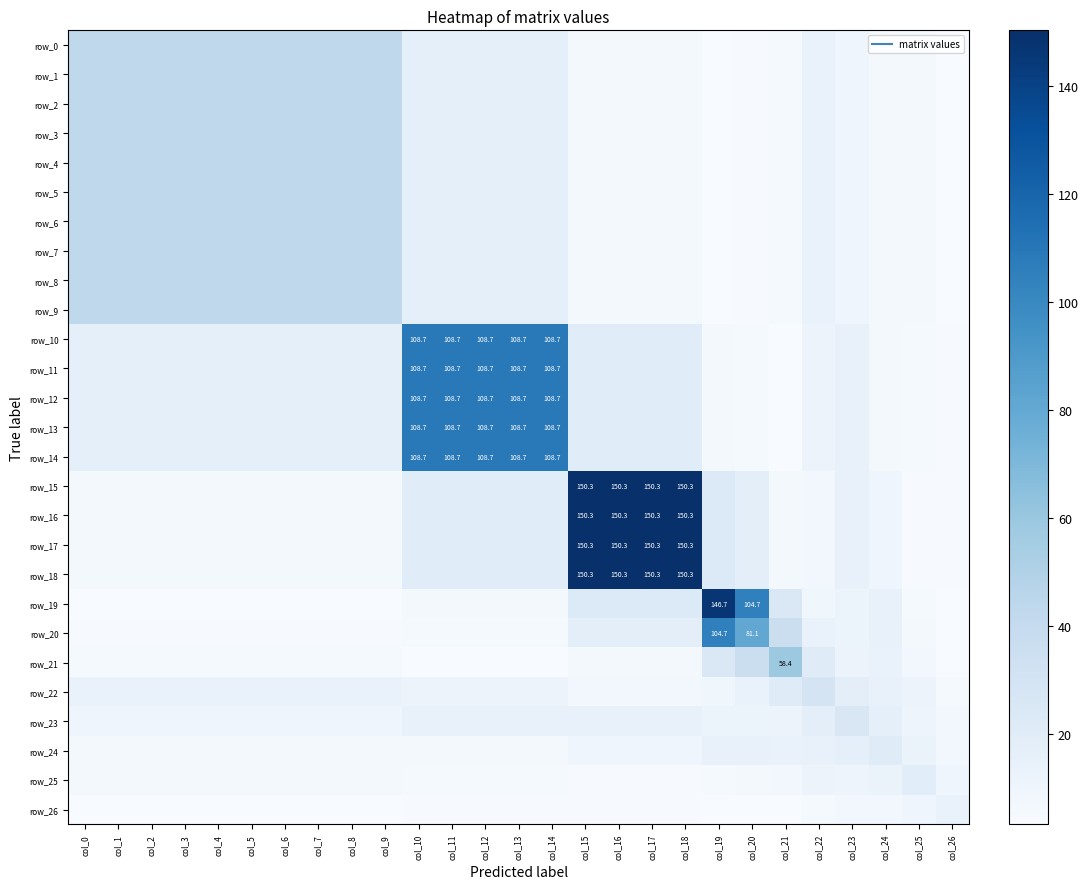

What is the minimum value shown in the chart?

3.2